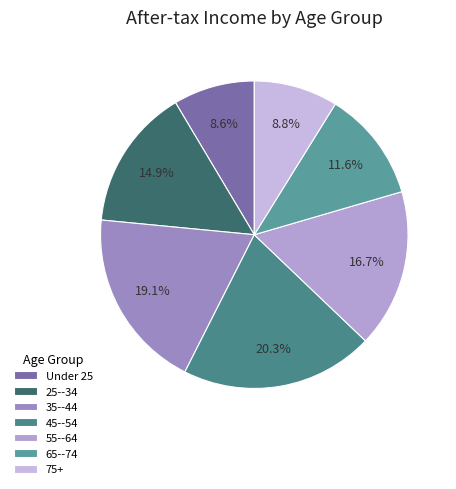

Between 25--34 and 75+, which is larger?

25--34